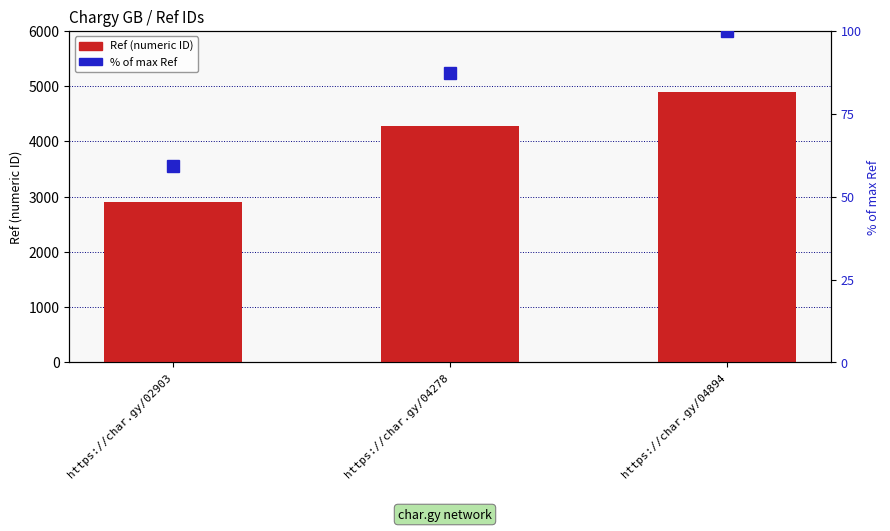

The % of max Ref series shows 28.3 at https://char.gy/04894. True or false?

False